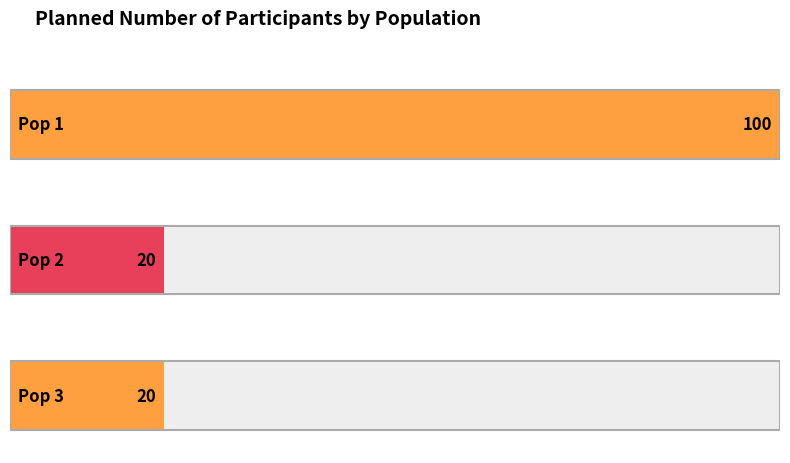

List the labels in order of value, largest first.

Pop 1, Pop 2, Pop 3